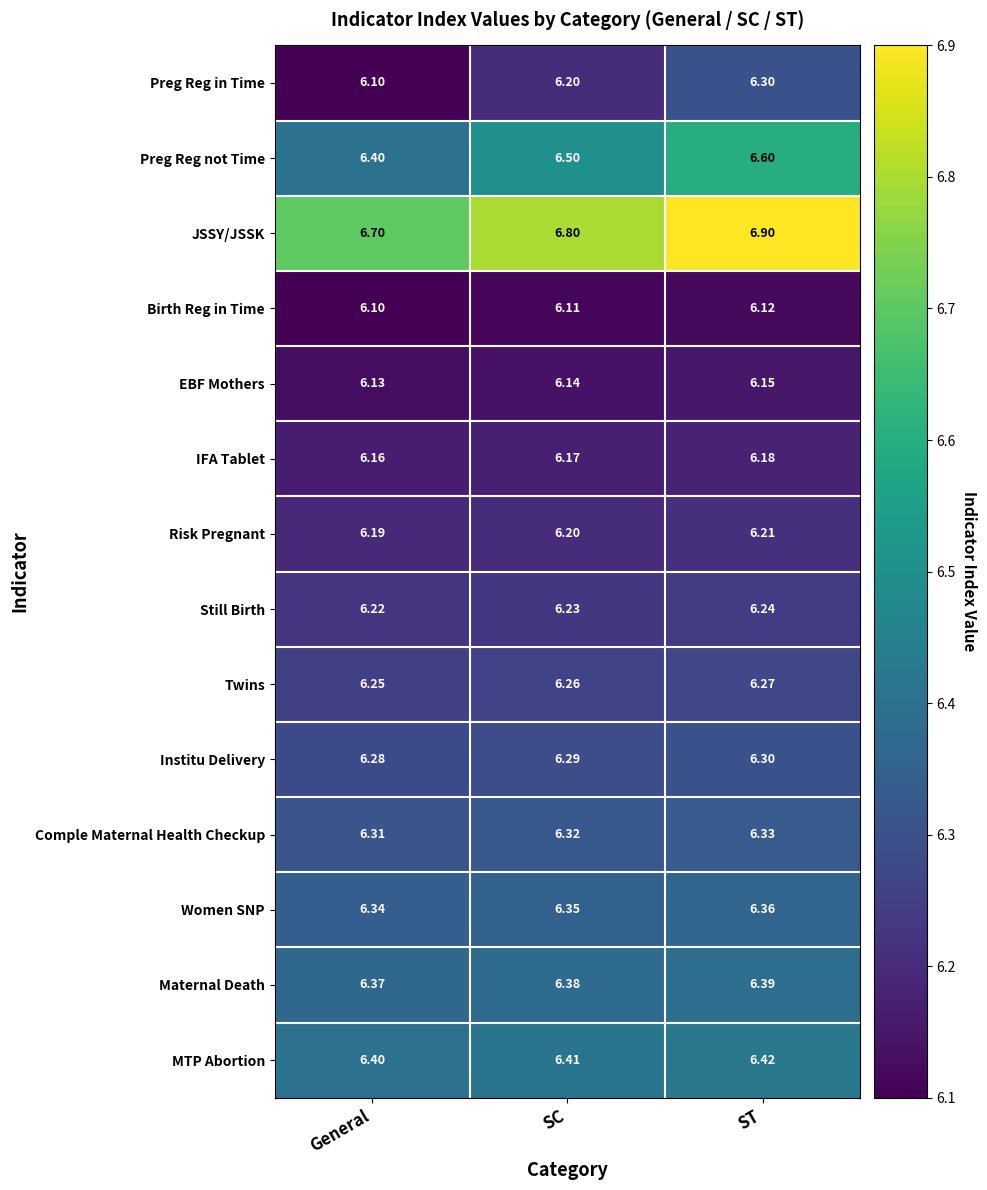

At which label does Risk Pregnant reach its minimum?

General